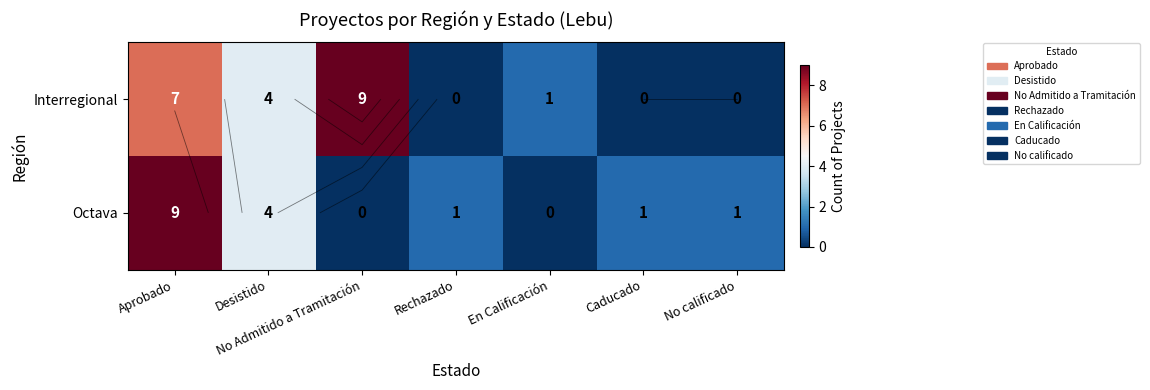

At which category is the sum across all series the highest?

Aprobado